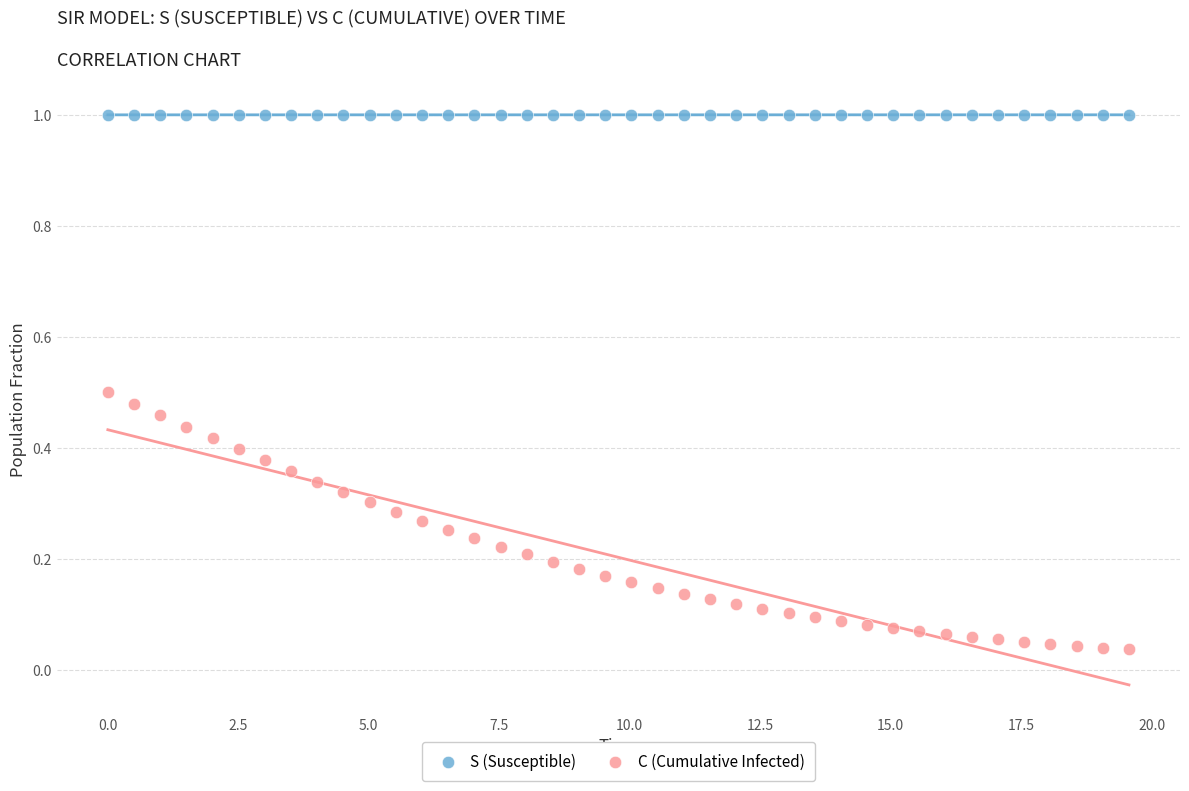

Across all data points, what is the range of X values (max minus min)?

19.6